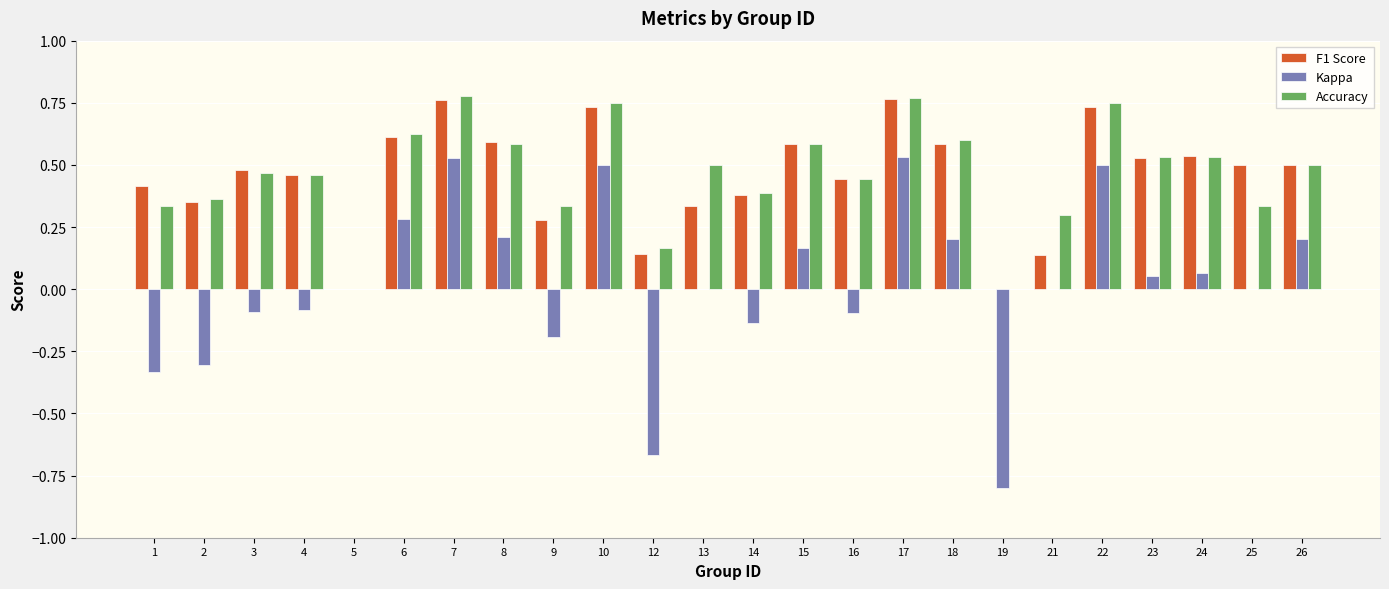

What is the sum of all F1 Score values?

10.9